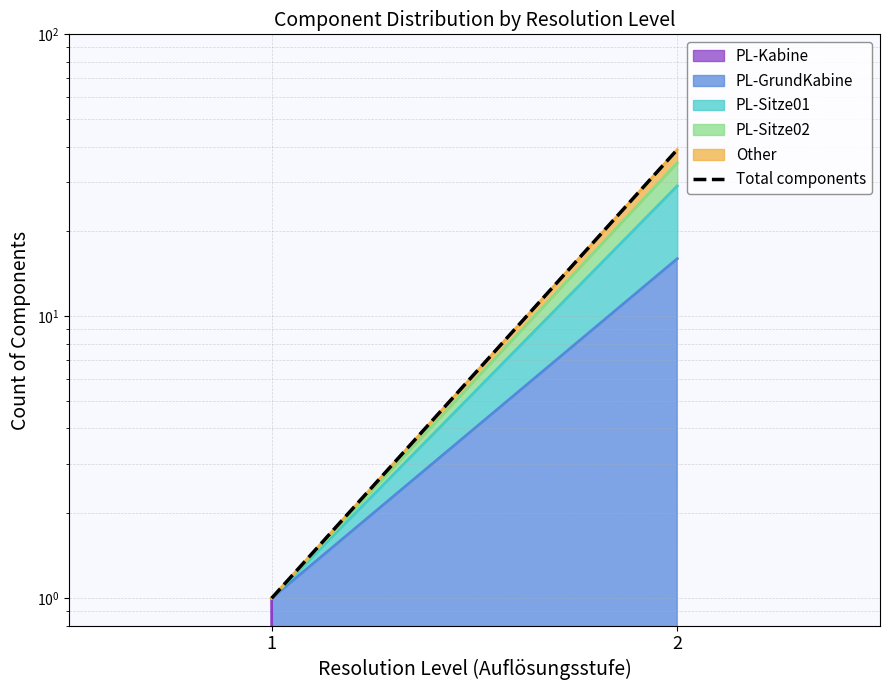

Reading right to left, extract all data points from this chart.

2=39	1=1